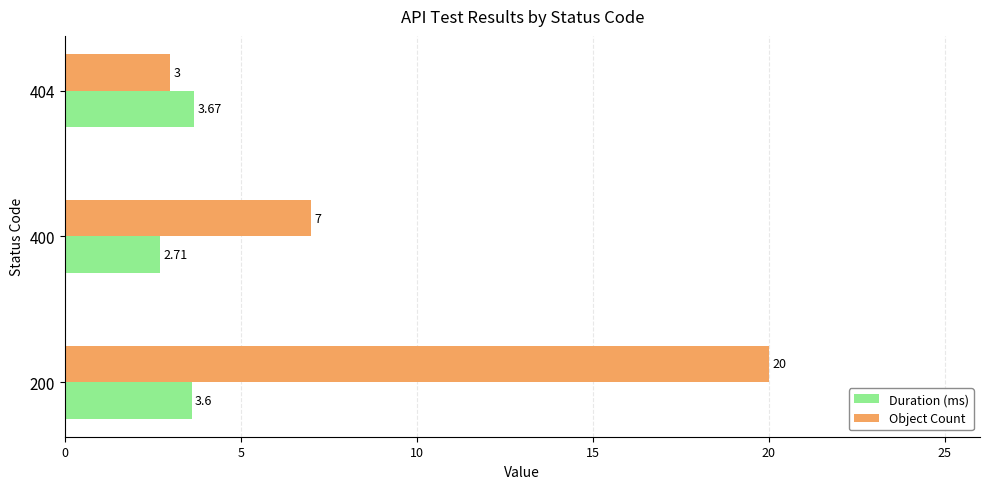

Which series has the largest total across all categories?

Object Count